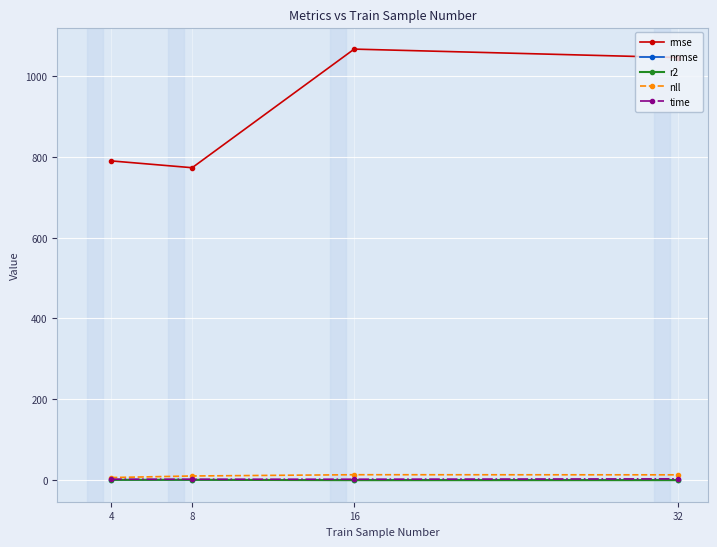

True or false: nll and rmse cross at least once.

False